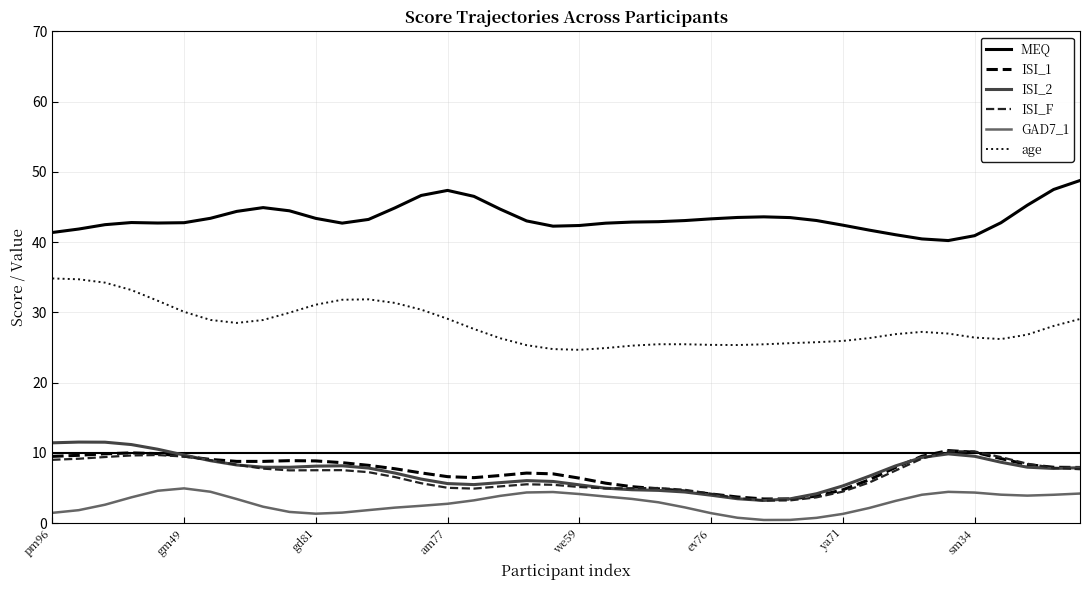

True or false: ISI_2 and MEQ intersect in this chart.

False